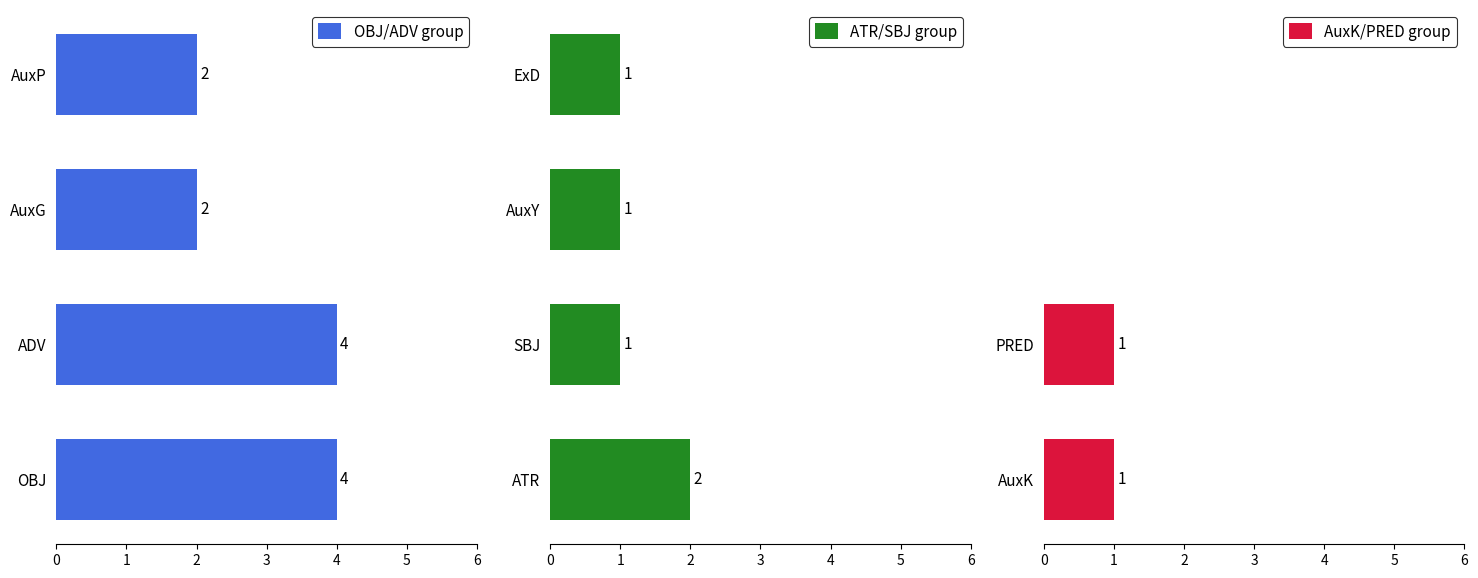

How many categories are shown in the chart?

4